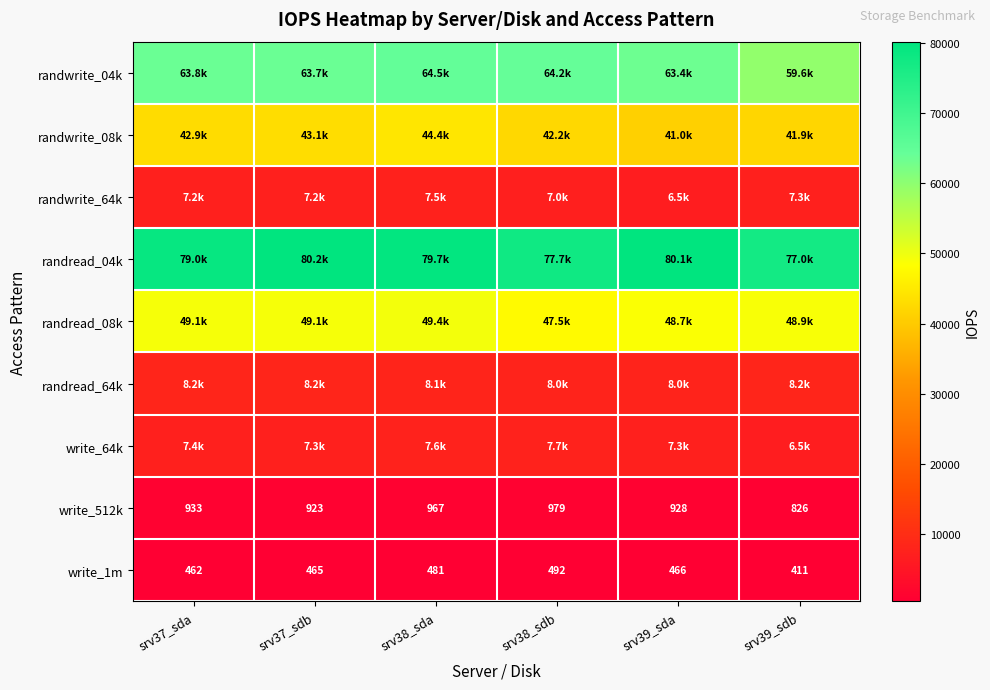

What is the difference between the maximum and minimum values in the write_512k series?

153